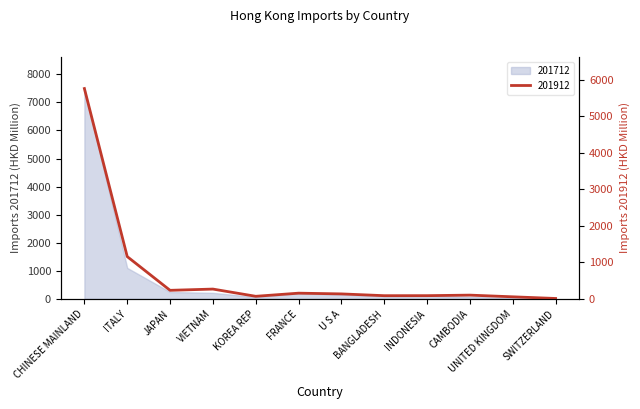

How many interior local peaks (higher than both neighbors) does the data have?

3